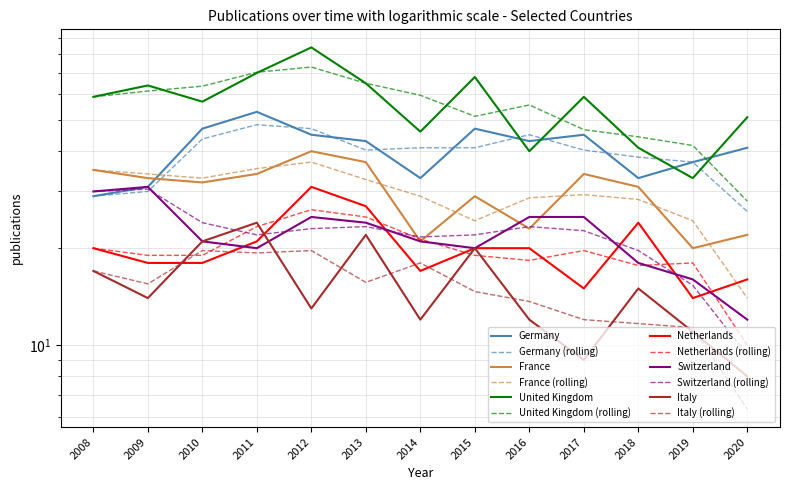

True or false: Germany has more than 1 points higher than both neighbors.

True